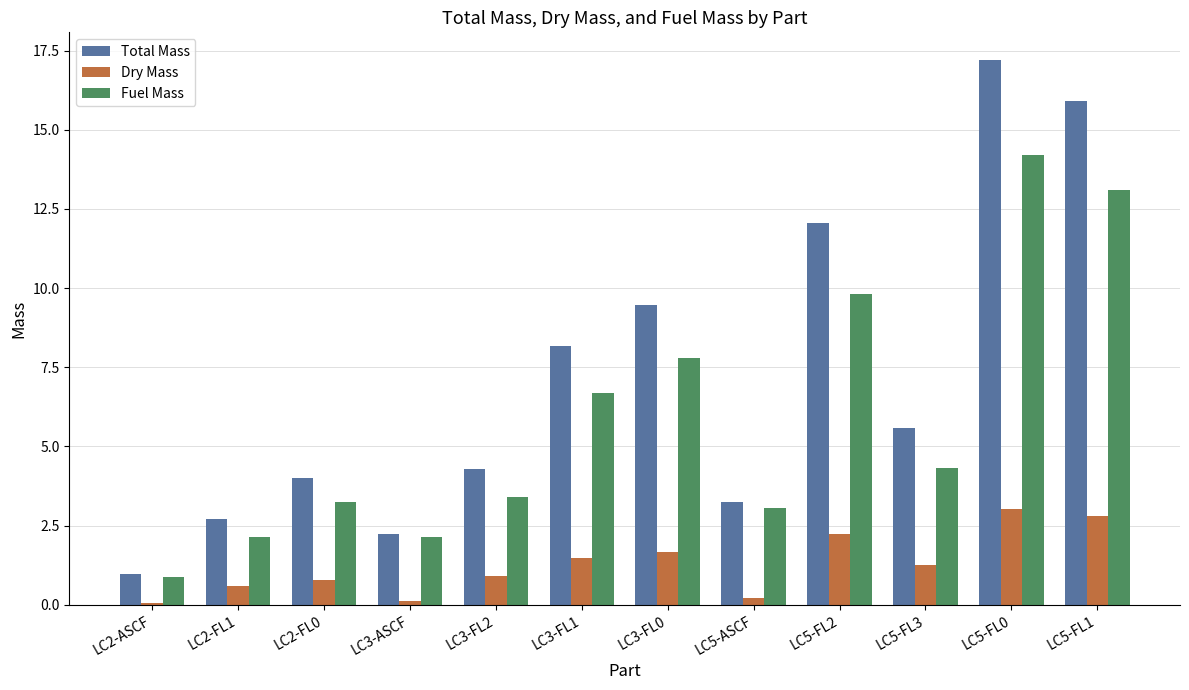

Reading left to right, what are all the values shown in this chart?

Total Mass: LC2-ASCF=1.0	LC2-FL1=2.7	LC2-FL0=4.0	LC3-ASCF=2.2	LC3-FL2=4.3	LC3-FL1=8.2	LC3-FL0=9.5	LC5-ASCF=3.2	LC5-FL2=12.0	LC5-FL3=5.6	LC5-FL0=17.2	LC5-FL1=15.9
Dry Mass: LC2-ASCF=0.1	LC2-FL1=0.6	LC2-FL0=0.8	LC3-ASCF=0.1	LC3-FL2=0.9	LC3-FL1=1.5	LC3-FL0=1.7	LC5-ASCF=0.2	LC5-FL2=2.2	LC5-FL3=1.3	LC5-FL0=3.0	LC5-FL1=2.8
Fuel Mass: LC2-ASCF=0.9	LC2-FL1=2.1	LC2-FL0=3.2	LC3-ASCF=2.1	LC3-FL2=3.4	LC3-FL1=6.7	LC3-FL0=7.8	LC5-ASCF=3.0	LC5-FL2=9.8	LC5-FL3=4.3	LC5-FL0=14.2	LC5-FL1=13.1